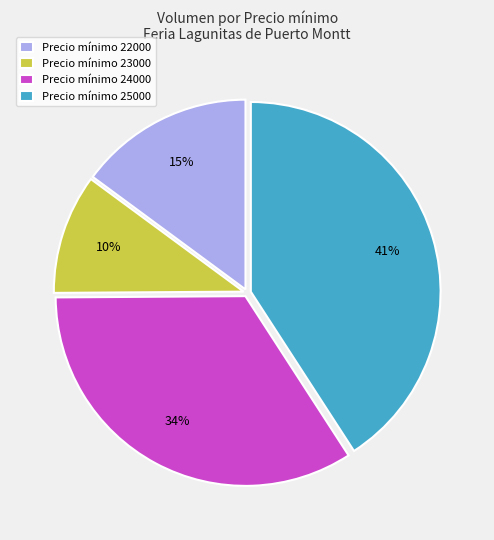

To the nearest percent, what is the combined percentage of Precio mínimo 24000 and Precio mínimo 22000?

49%